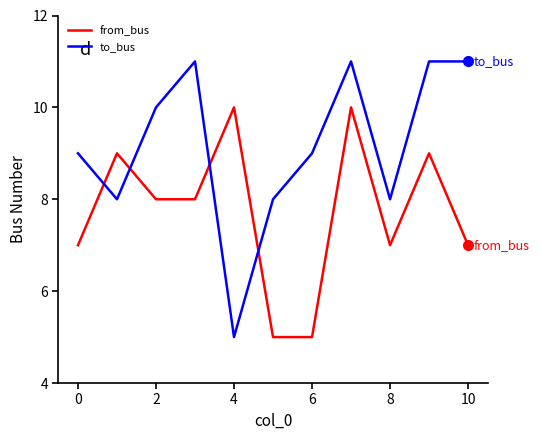

What is the difference between the maximum and minimum values in the to_bus series?

6